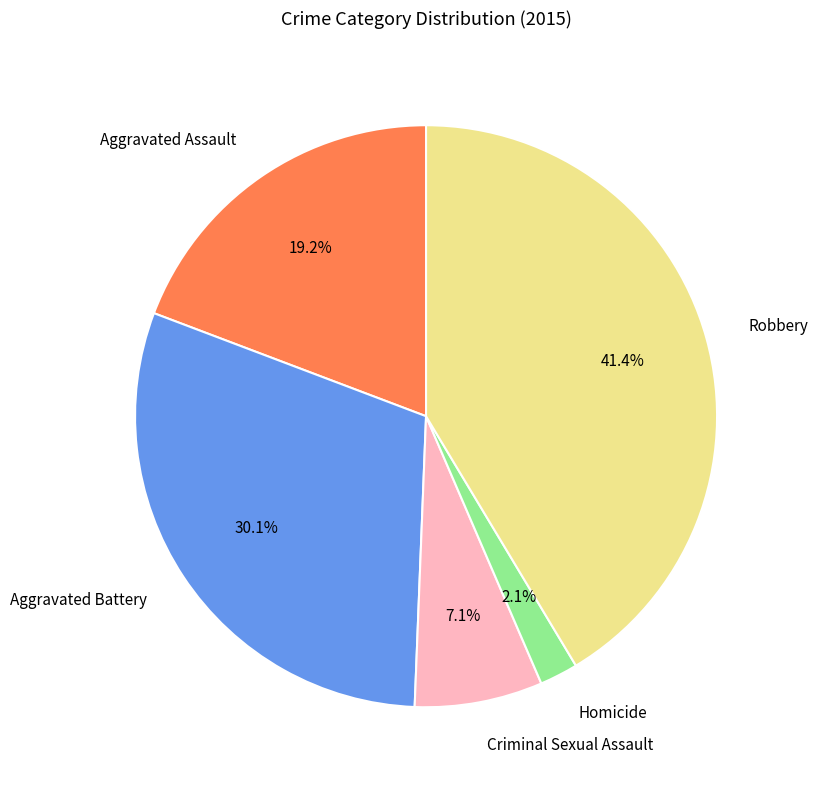

To the nearest percent, what is the difference between the Homicide and Robbery slice percentages?

39%